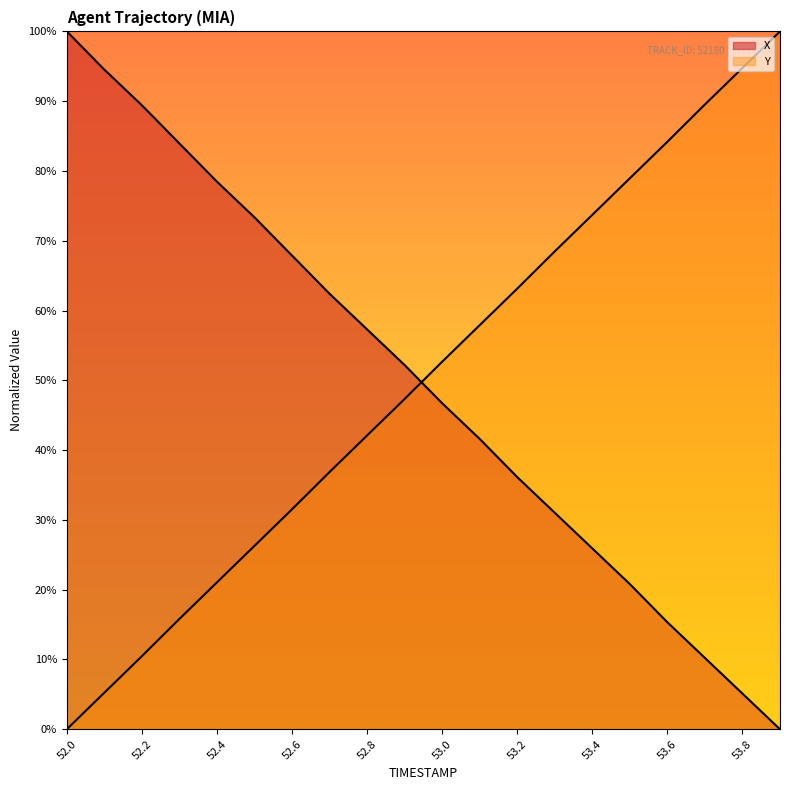

True or false: X has more than 0 points higher than both neighbors.

False